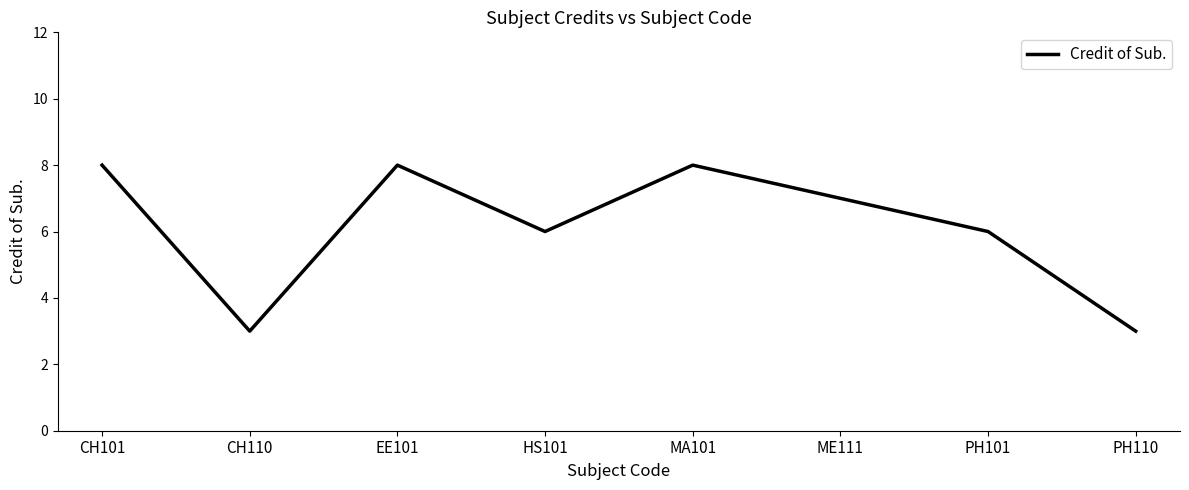

What is the smallest value displayed?

3